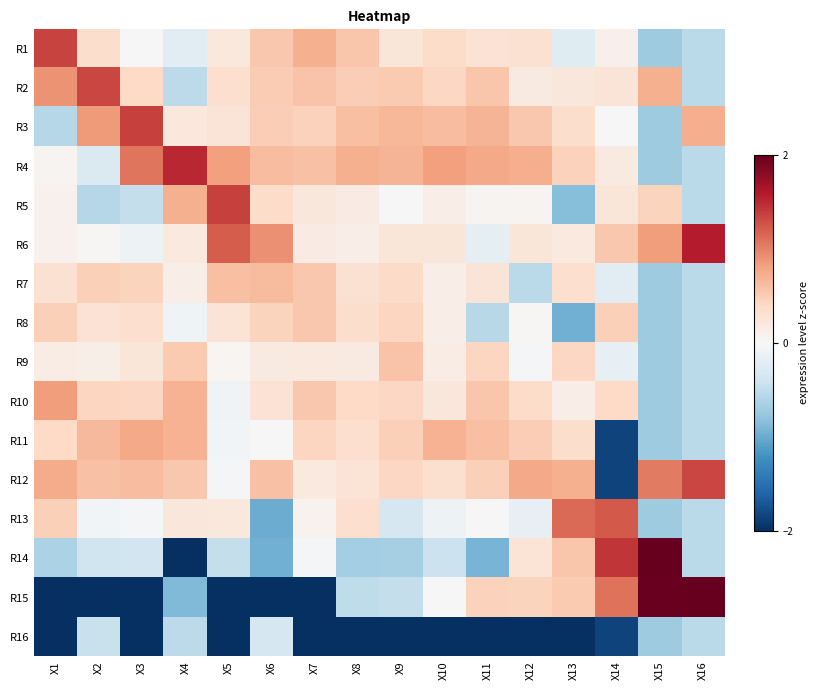

How many series are shown in this chart?

16